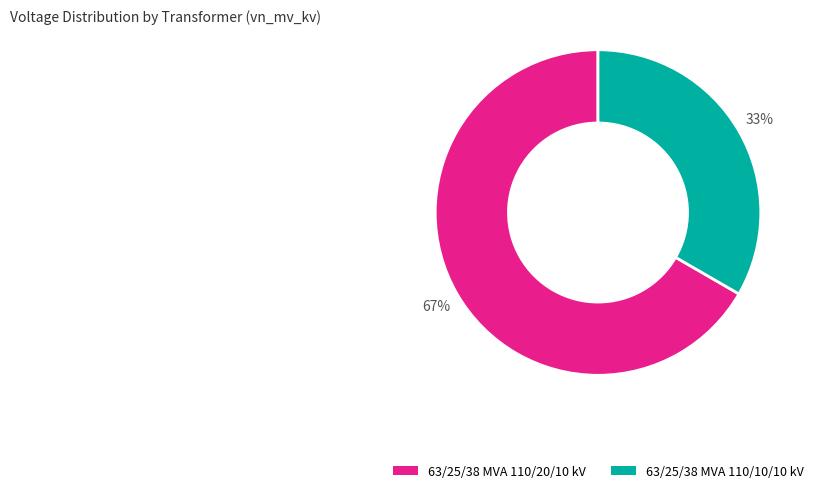

To the nearest percent, what is the average slice percentage?

50%